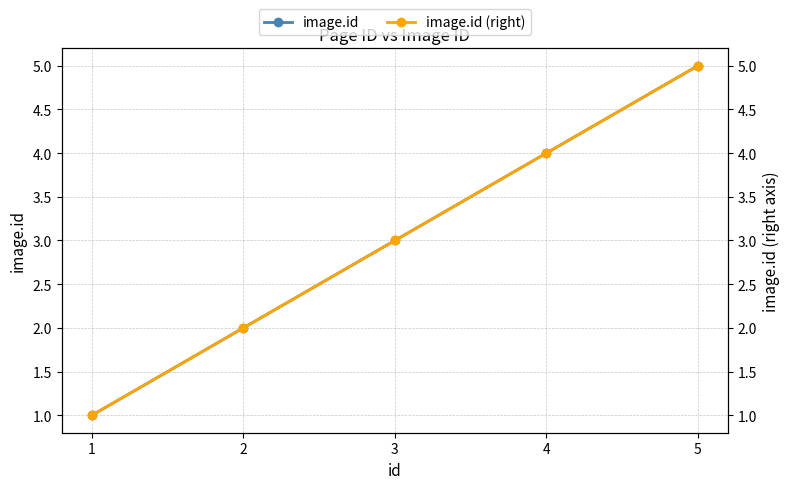

At how many categories does at least one series exceed 3?

2